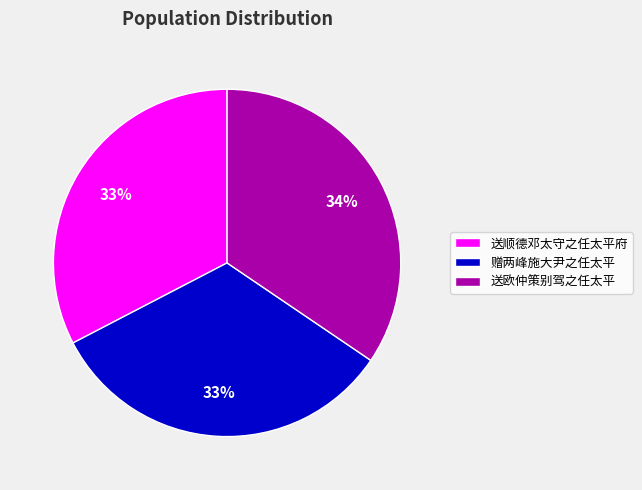

Combined, do 送顺德邓太守之任太平府 and 赠两峰施大尹之任太平 account for over 50%?

Yes